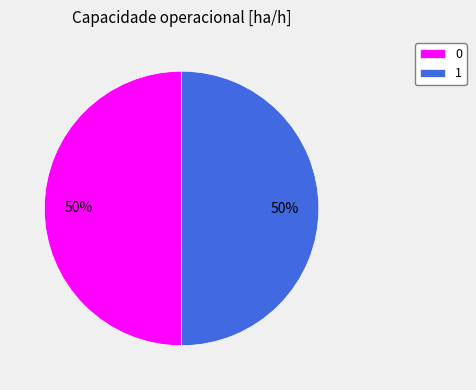

How many slices are in this pie chart?

2